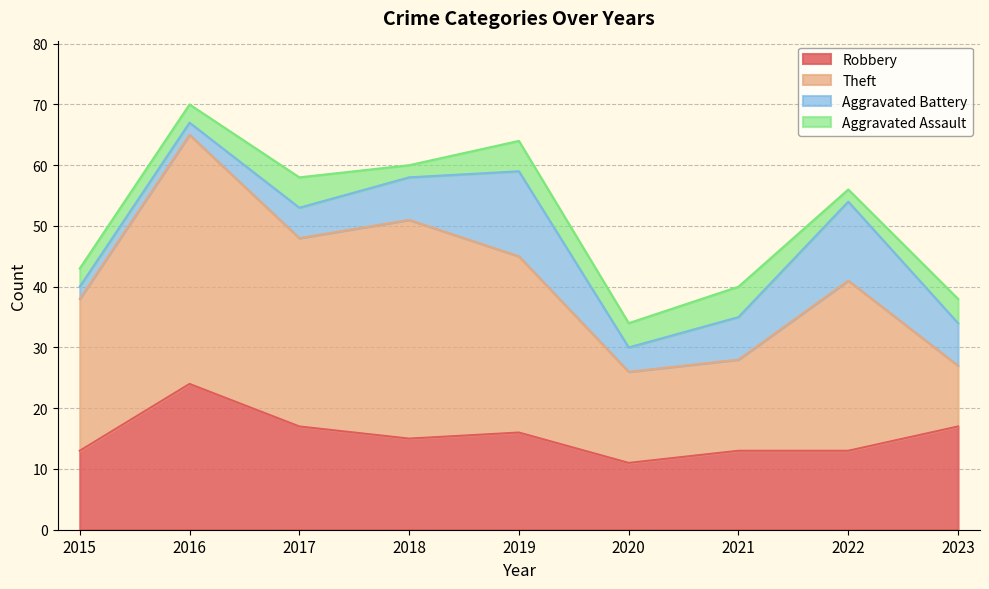

Which series has the widest spread of values?

Theft